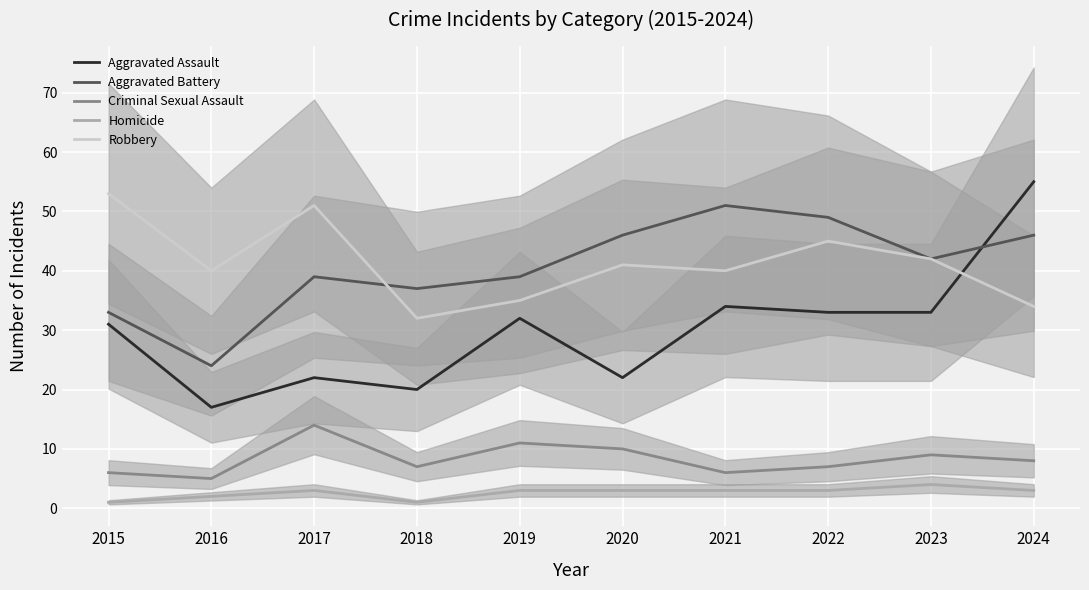

What are all the series names shown in the legend?

Aggravated Assault, Aggravated Battery, Criminal Sexual Assault, Homicide, Robbery